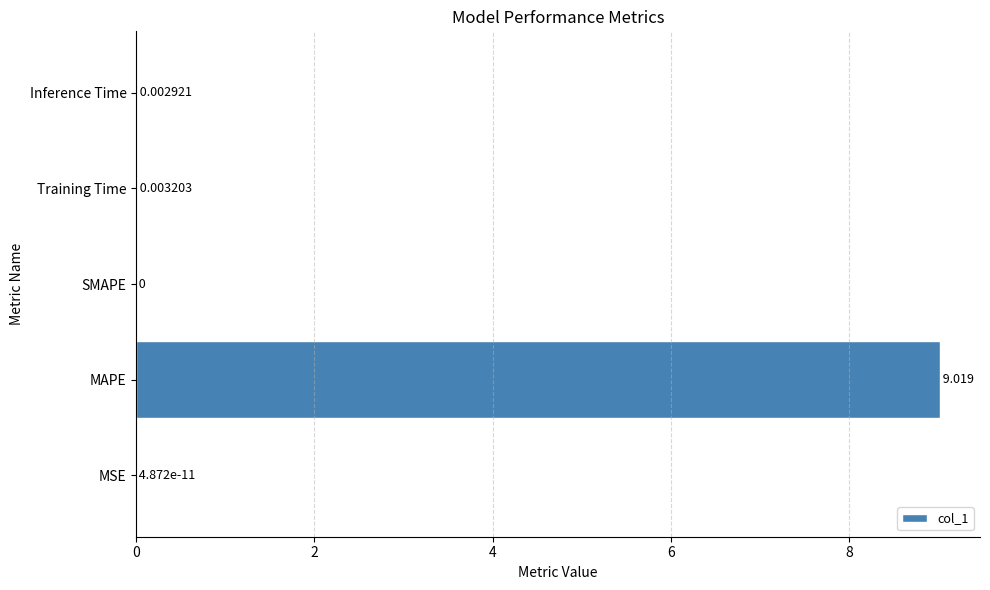

Between Training Time and Inference Time, which is larger?

Training Time